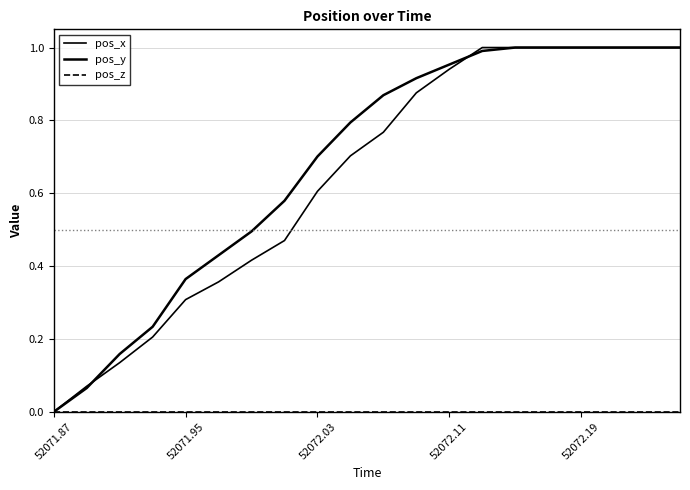

How many lines are shown in the chart?

3